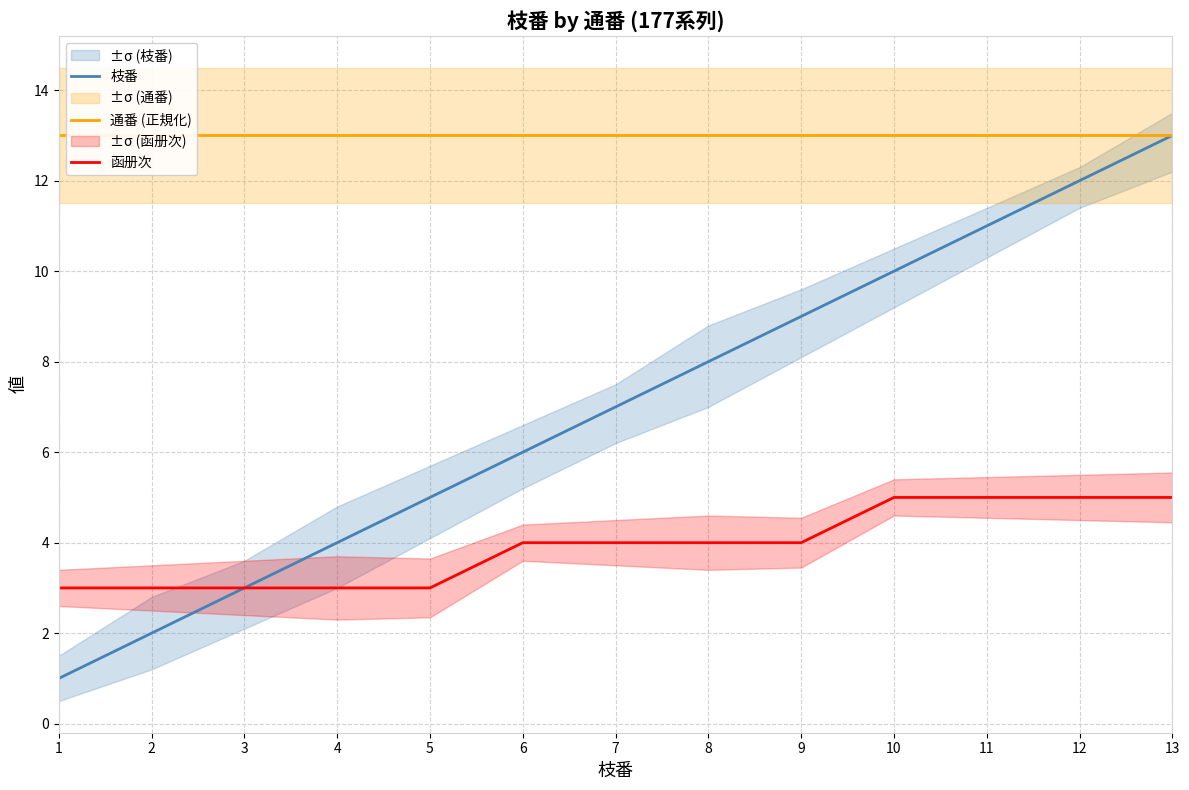

Between 1 and 11, which series saw the biggest shift?

枝番